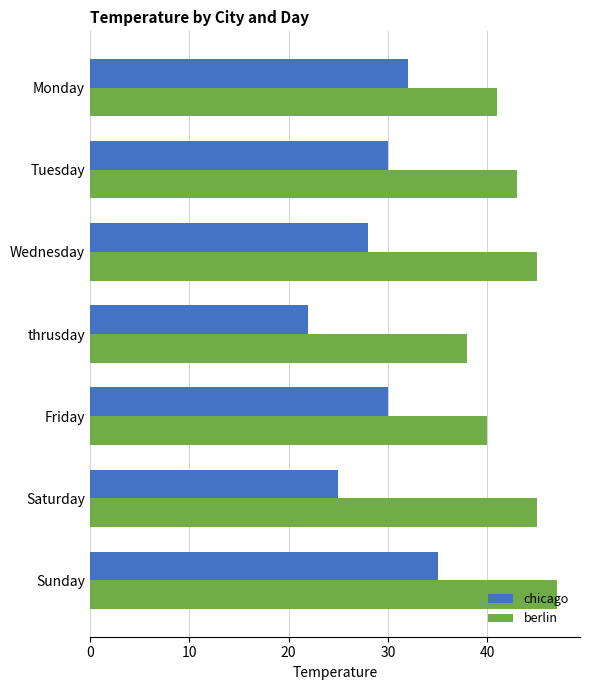

What is the approximate value of chicago at Friday, to the nearest 5?

30